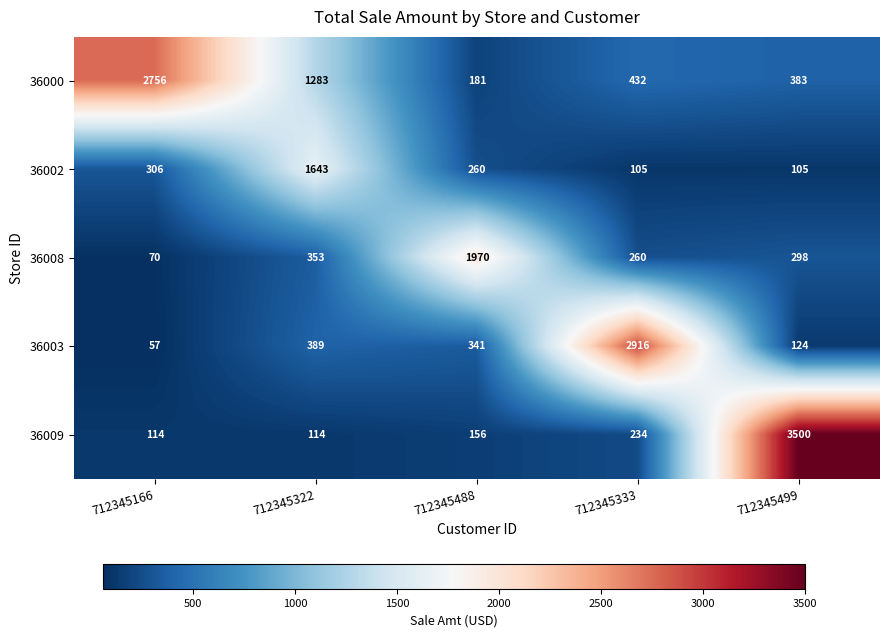

Count the number of categories in the chart.

5